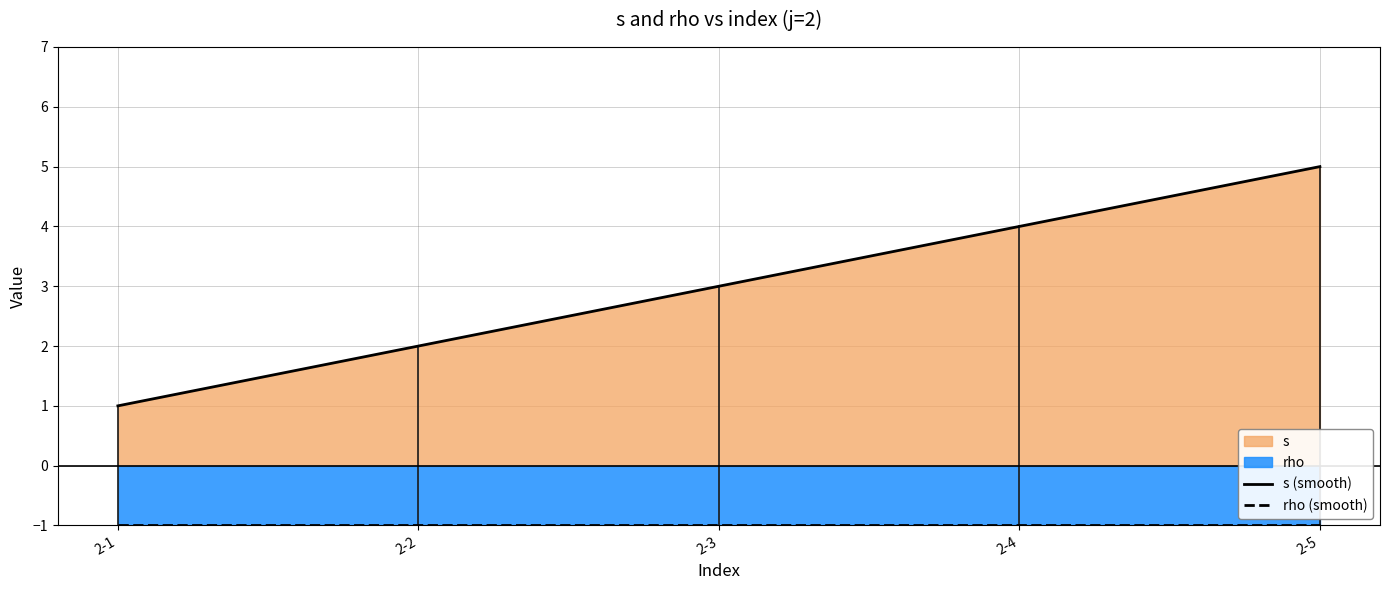

Which series has the largest total across all categories?

s